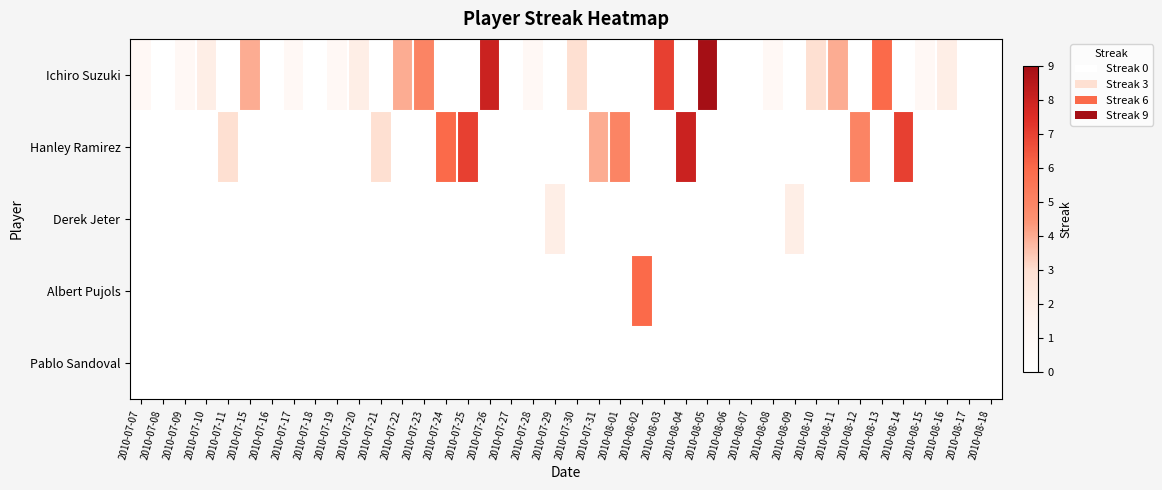

At how many categories does at least one series exceed 2?

20